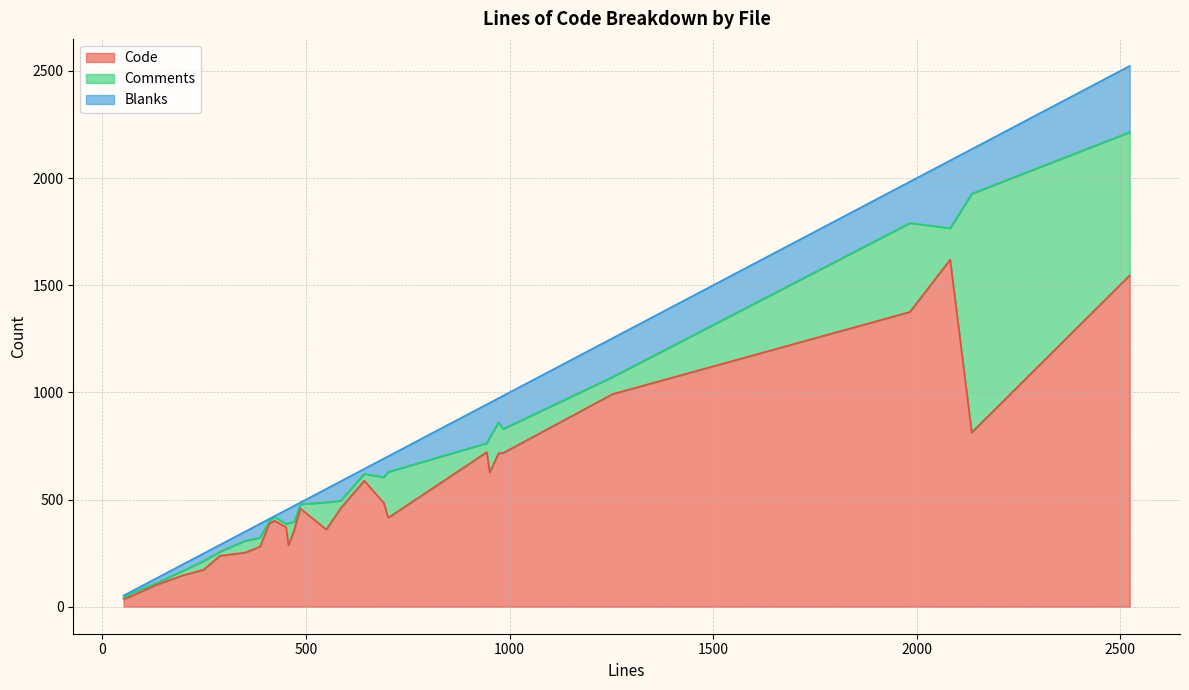

What is the maximum value for Code?

1619